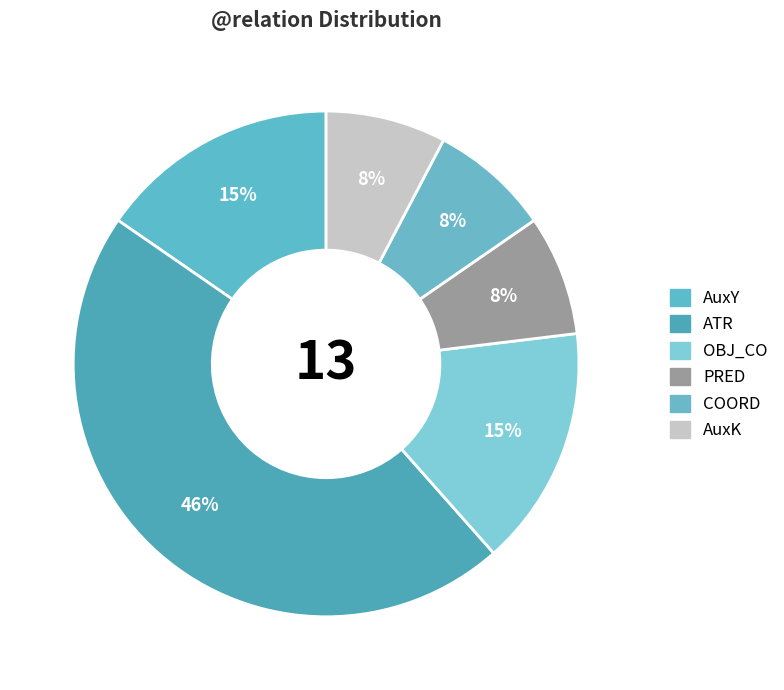

How many segments does this pie chart have?

6